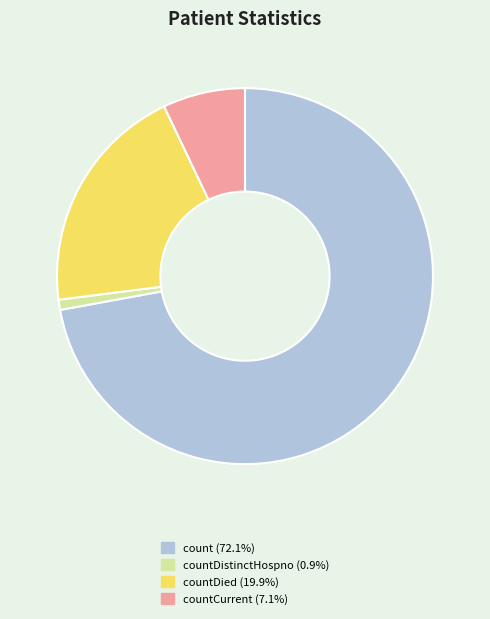

Does any single category account for the majority?

Yes